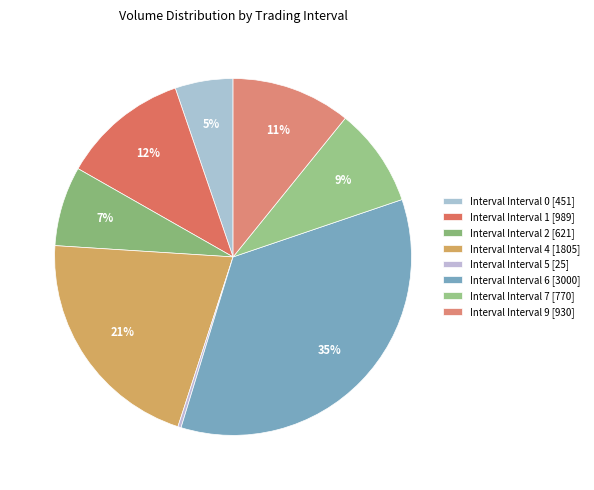

Count the number of slices in the pie.

8